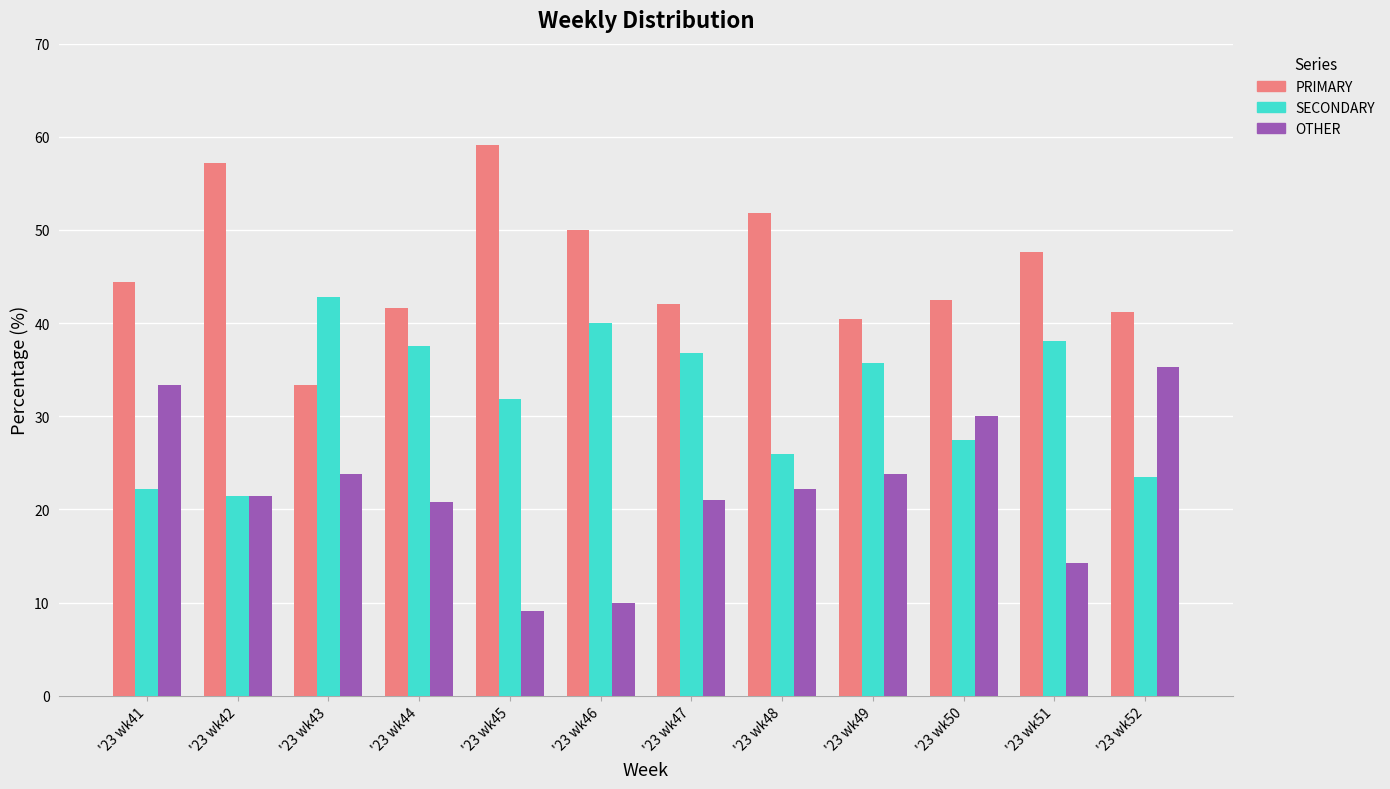

True or false: SECONDARY has a value of 21.4 at '23 wk42.

True